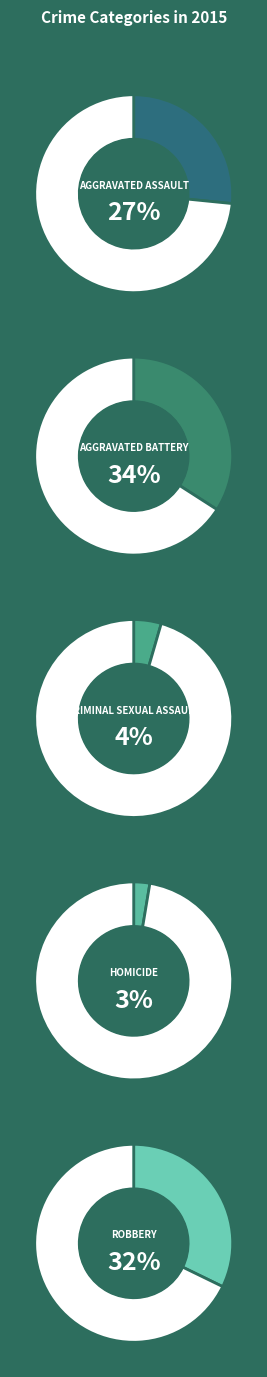

To the nearest percent, what is the difference between the largest and smallest slice percentages?

31%